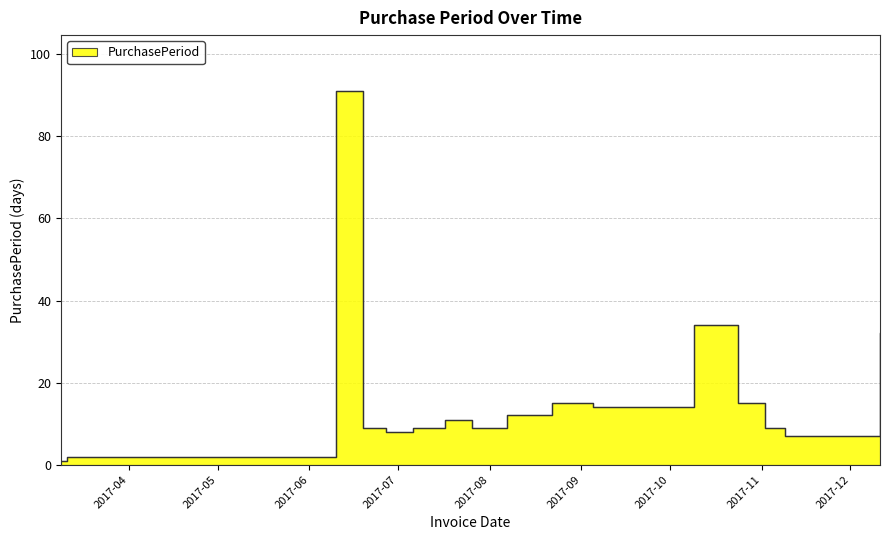

What is the average value?

17